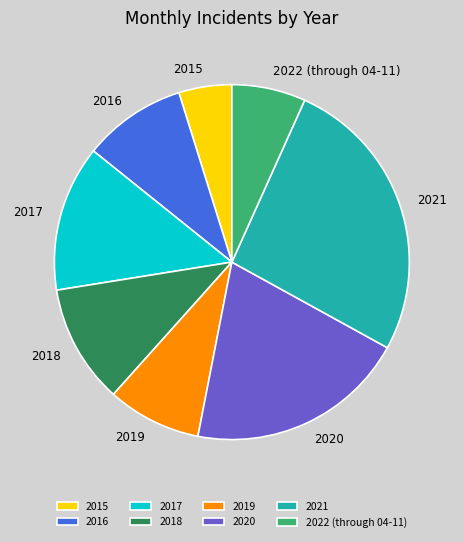

Which slice is the smallest?

2015